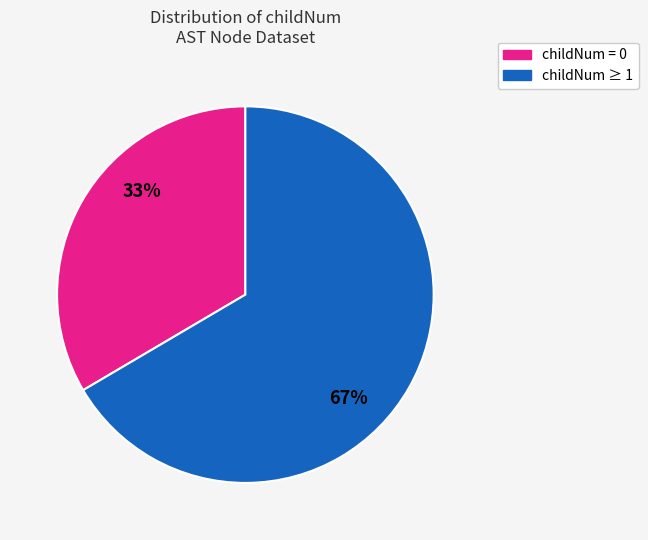

True or false: childNum ≥ 1 accounts for 67% of the total.

True